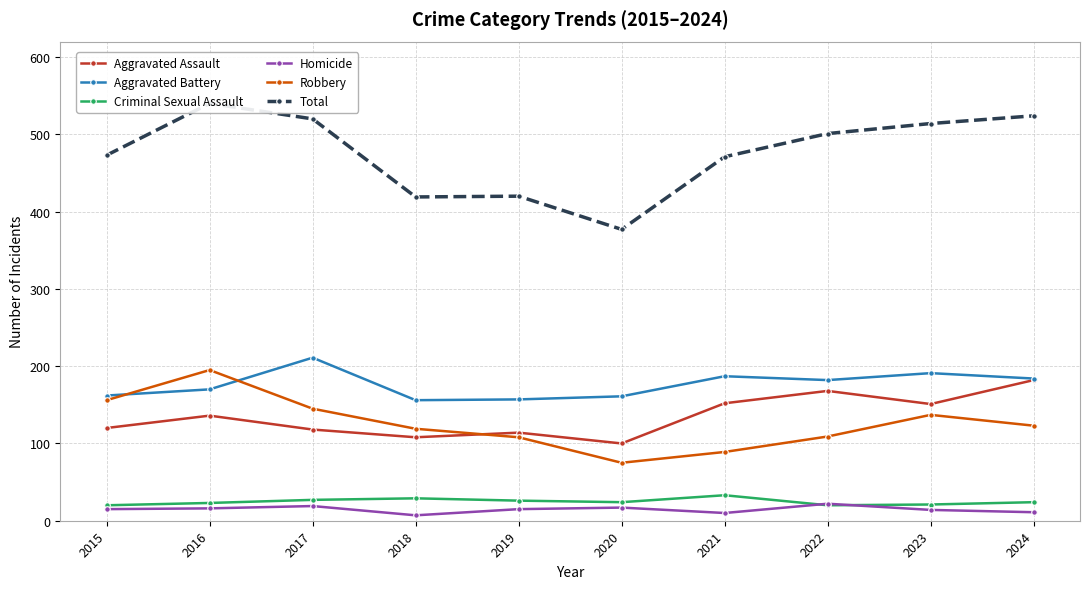

Is it true that Aggravated Assault equals 168 at 2022?

True